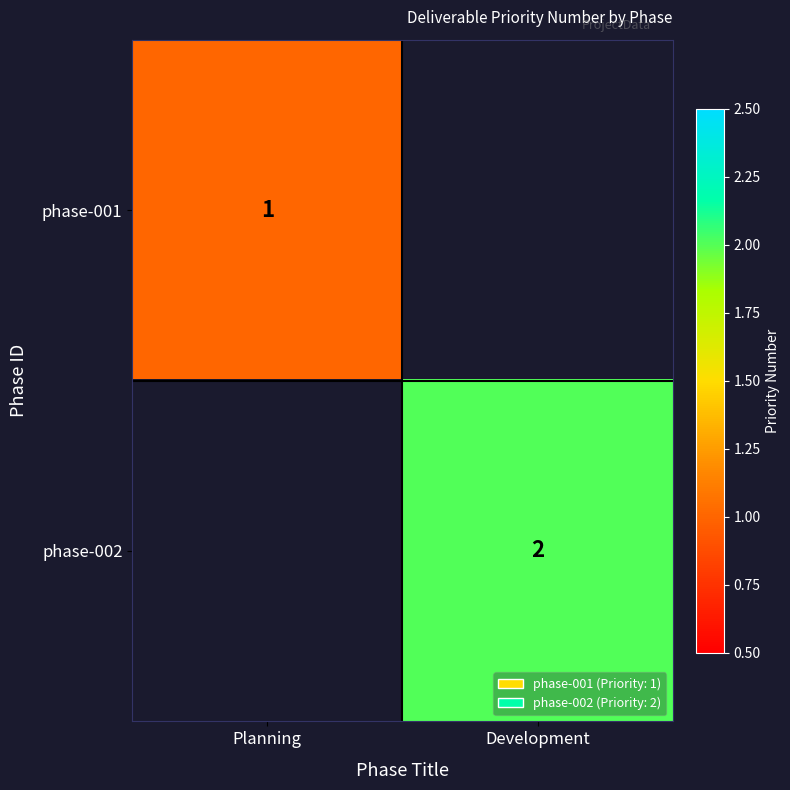

How many series are shown in this chart?

2